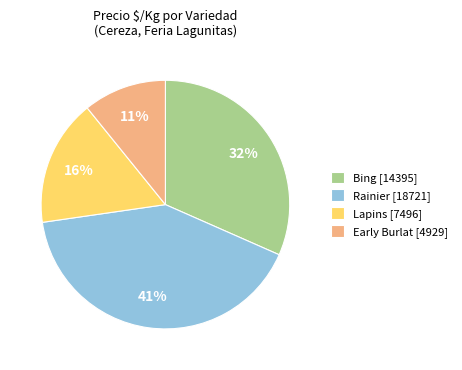

Combined, do Early Burlat [4929] and Lapins [7496] account for over 50%?

No